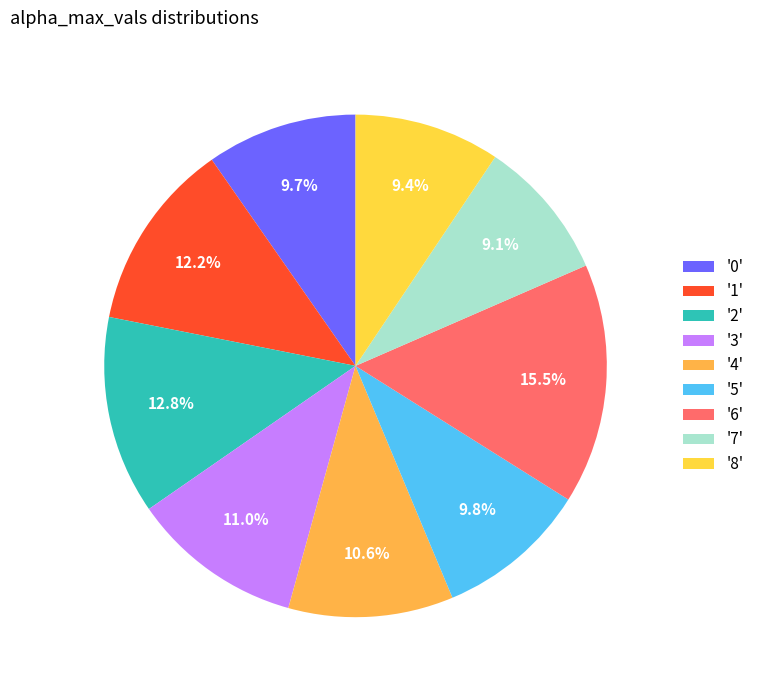

Which category has the smallest portion of the pie?

7